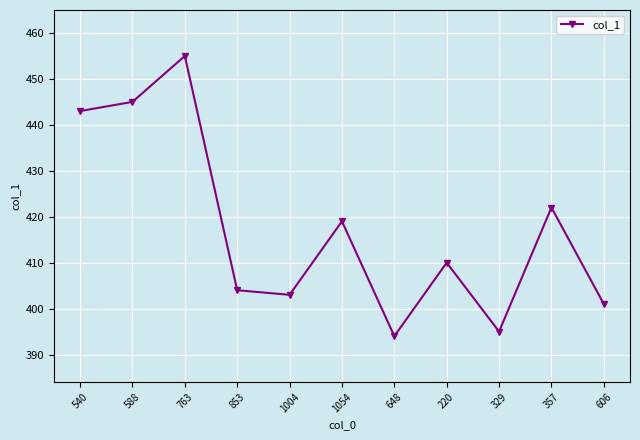

How many lines are shown in the chart?

1